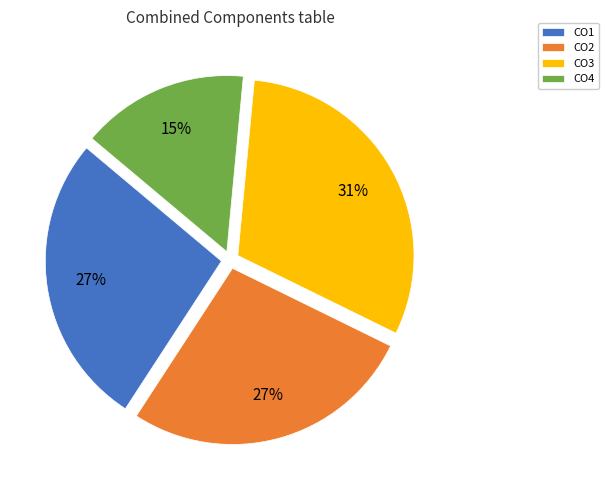

Is the sum of CO2 and CO3 greater than half?

Yes